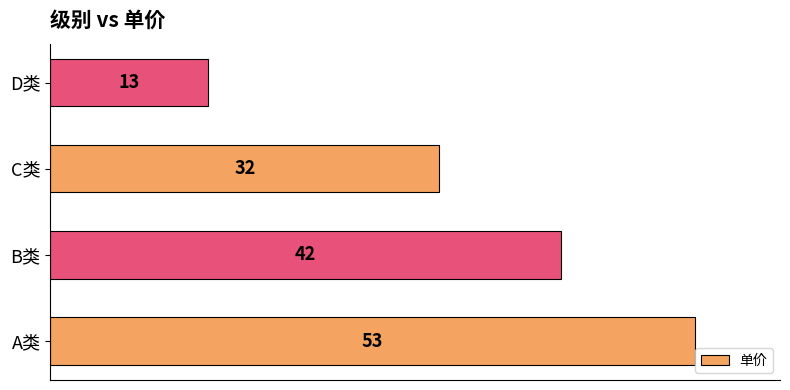

Reading top to bottom, extract all data points from this chart.

D类=13	C类=32	B类=42	A类=53